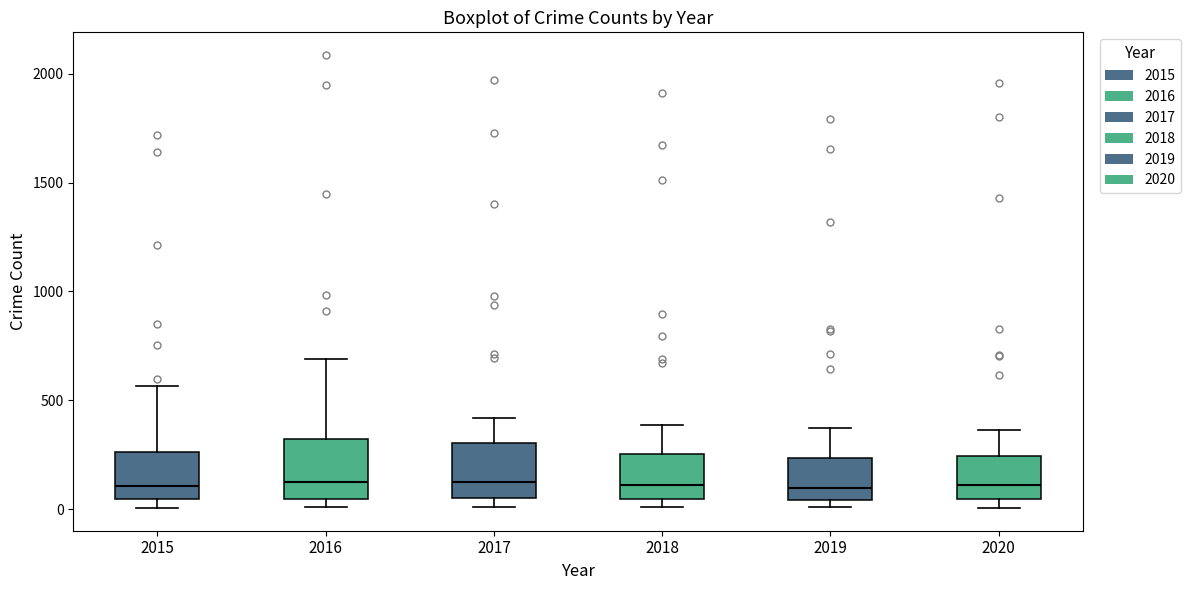

Reading left to right, read every box against the y-axis: the position of its median line, the range the box covers, and the ends of its whiskers. The values are not printed on the chart, so give them approximately, as read against the axis.

2015: median 100, box 50 to 250, whiskers 0 to 550
2016: median 150, box 50 to 300, whiskers 0 to 700
2017: median 100, box 50 to 300, whiskers 0 to 400
2018: median 100, box 50 to 250, whiskers 0 to 400
2019: median 100, box 50 to 250, whiskers 0 to 400
2020: median 100, box 50 to 250, whiskers 0 to 350